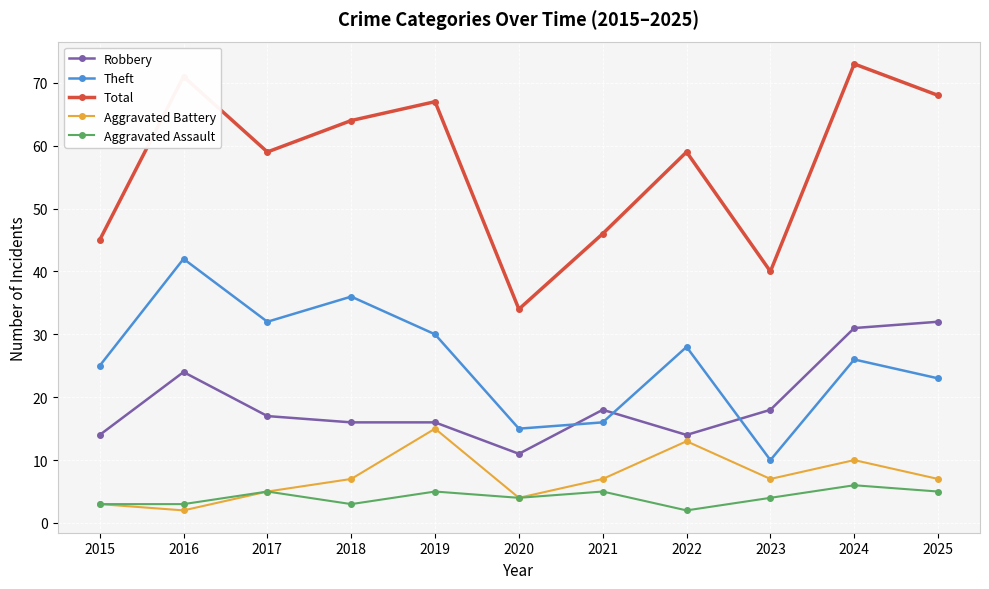

True or false: Total has a value of 110 at 2019.

False